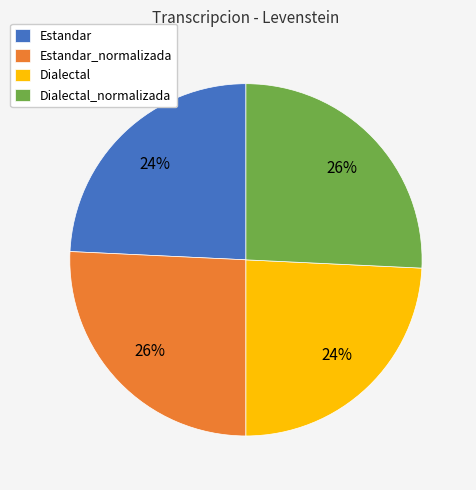

To the nearest percent, what is the average slice percentage?

25%